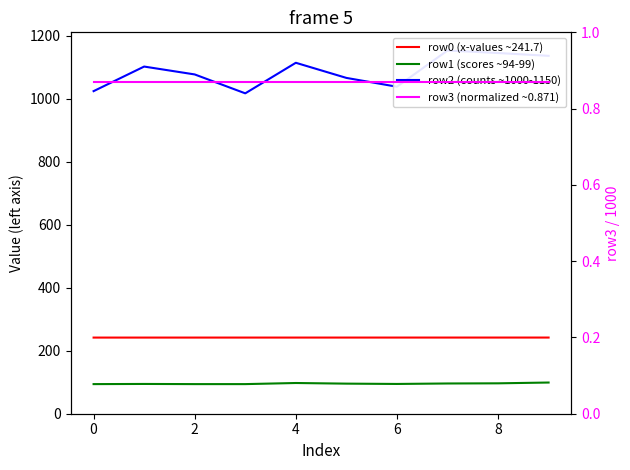

At how many categories does at least one series exceed 544?

10